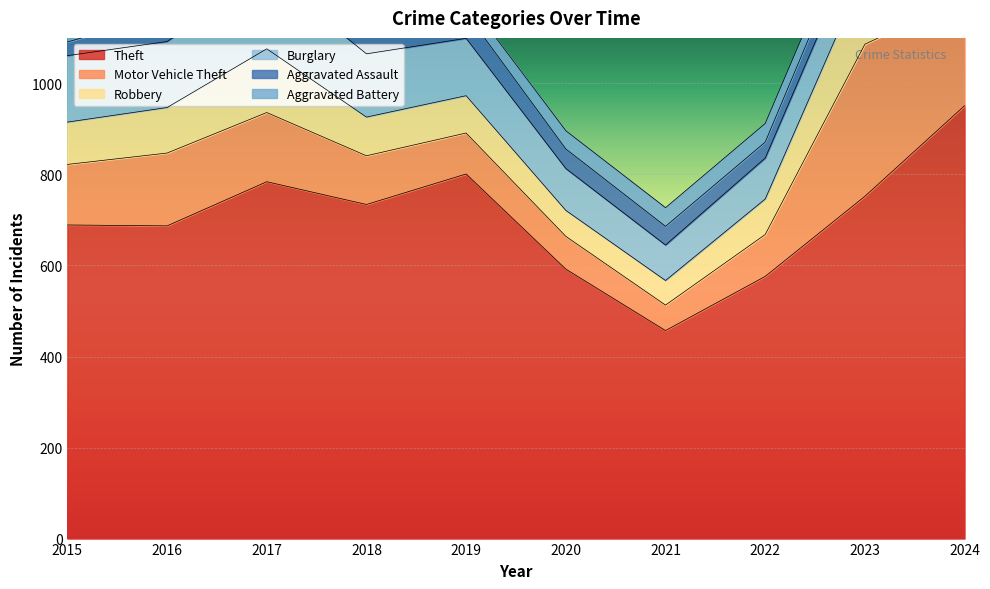

In Theft, how many points are higher than both neighbors (excluding endpoints)?

2